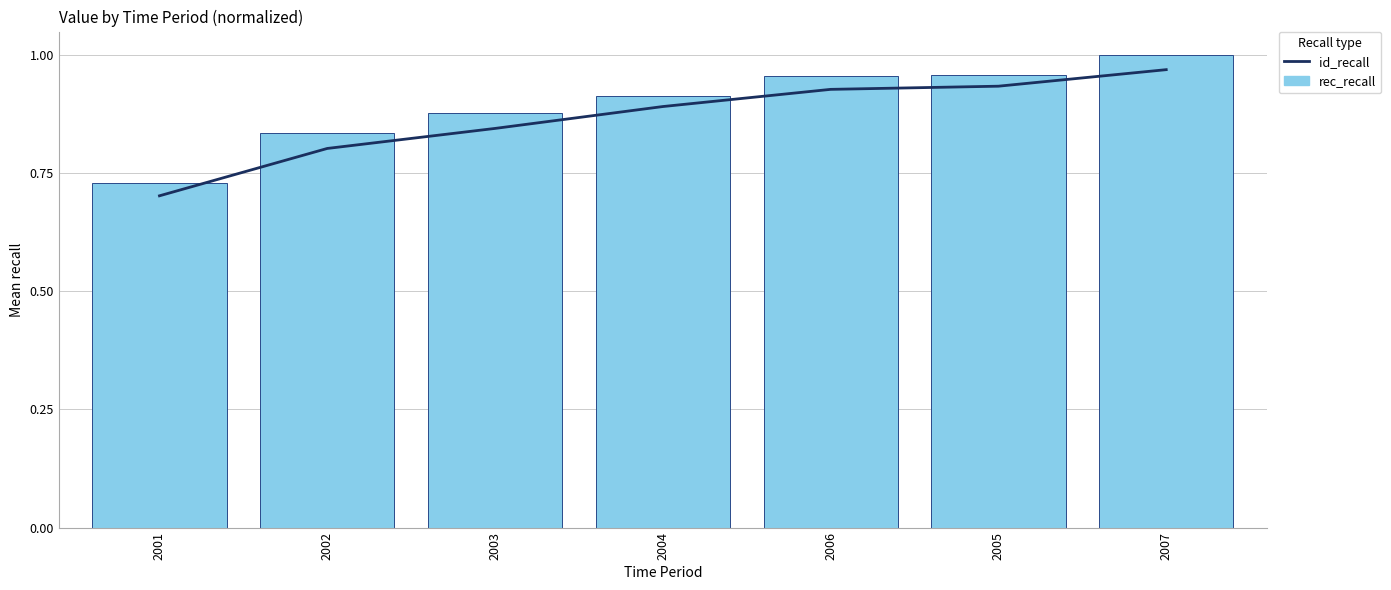

Rank the categories by id_recall value from highest to lowest.

2007, 2005, 2006, 2004, 2003, 2002, 2001